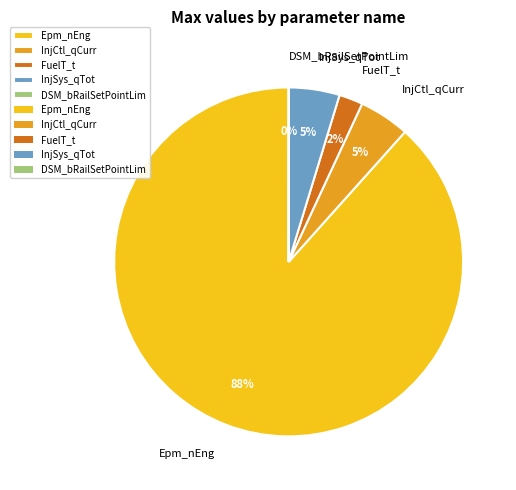

To the nearest percent, what is the average slice percentage?

20%